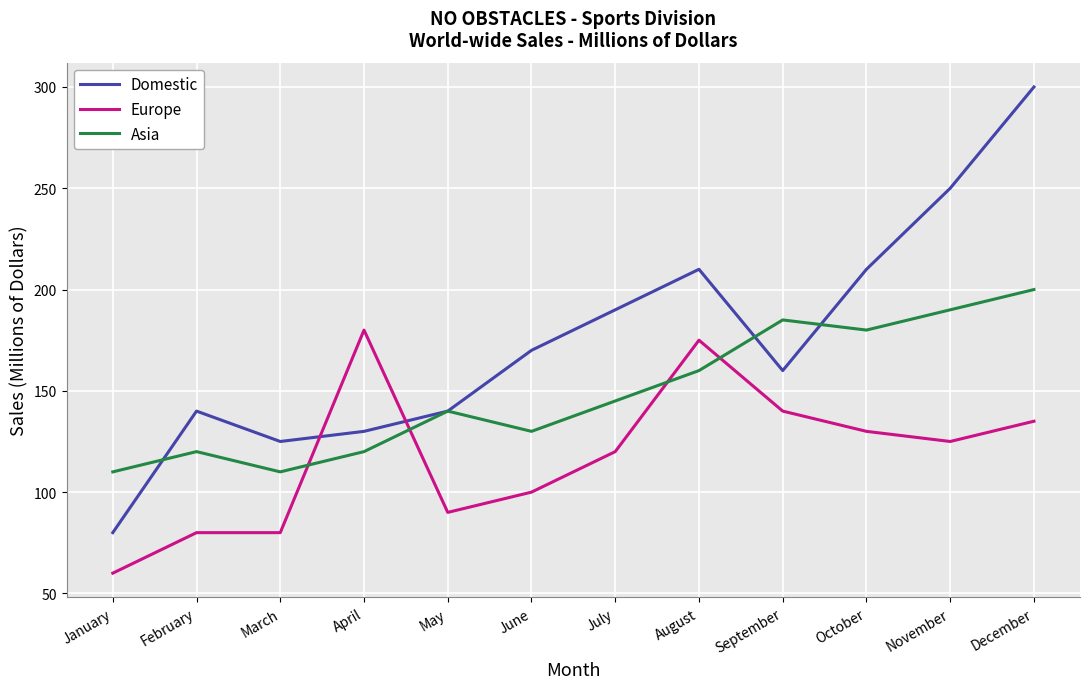

Which series has the largest total across all categories?

Domestic